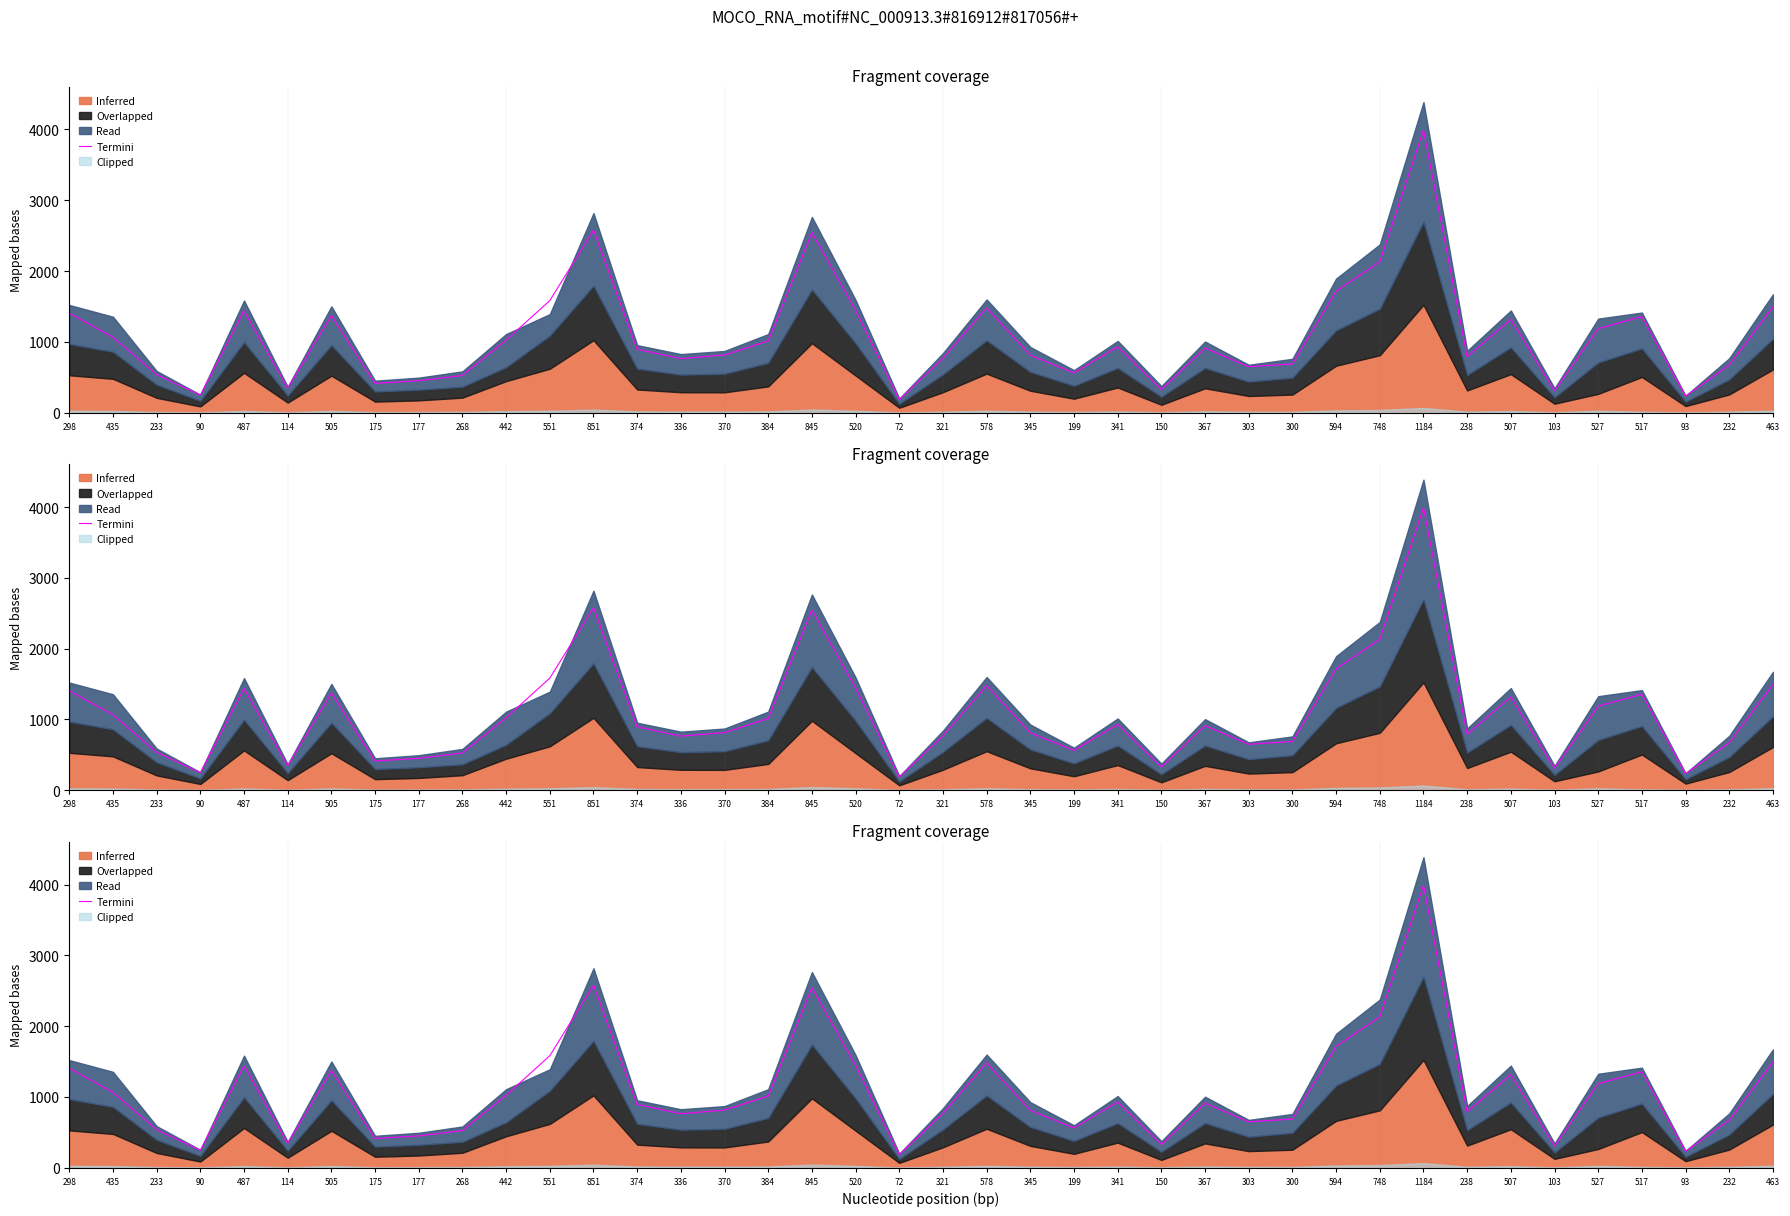

Where is the data nearest to the value 2087?

748